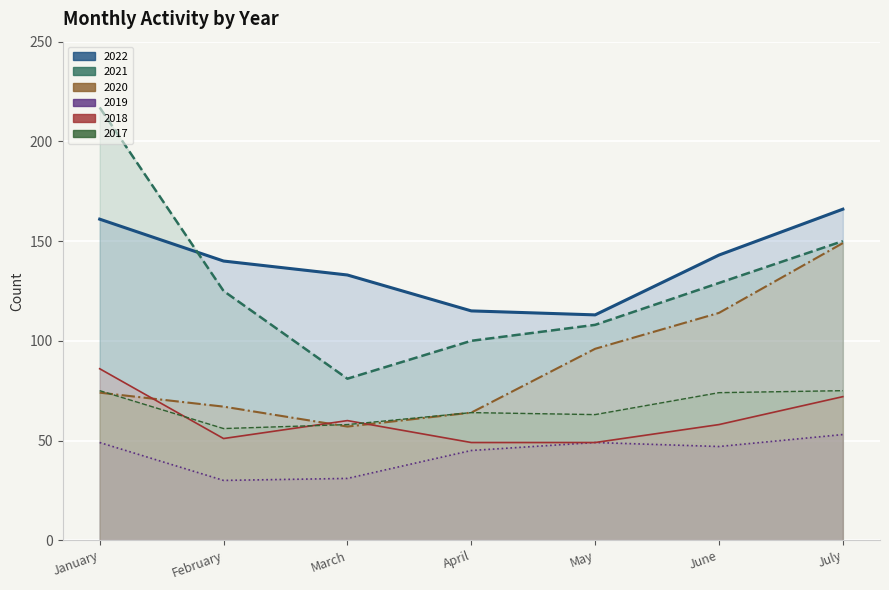

Reading left to right, extract all data points from this chart.

2017: 75	56	58	64	63	74	75
2018: 86	51	60	49	49	58	72
2019: 49	30	31	45	49	47	53
2020: 74	67	57	64	96	114	149
2021: 217	125	81	100	108	129	150
2022: 161	140	133	115	113	143	166